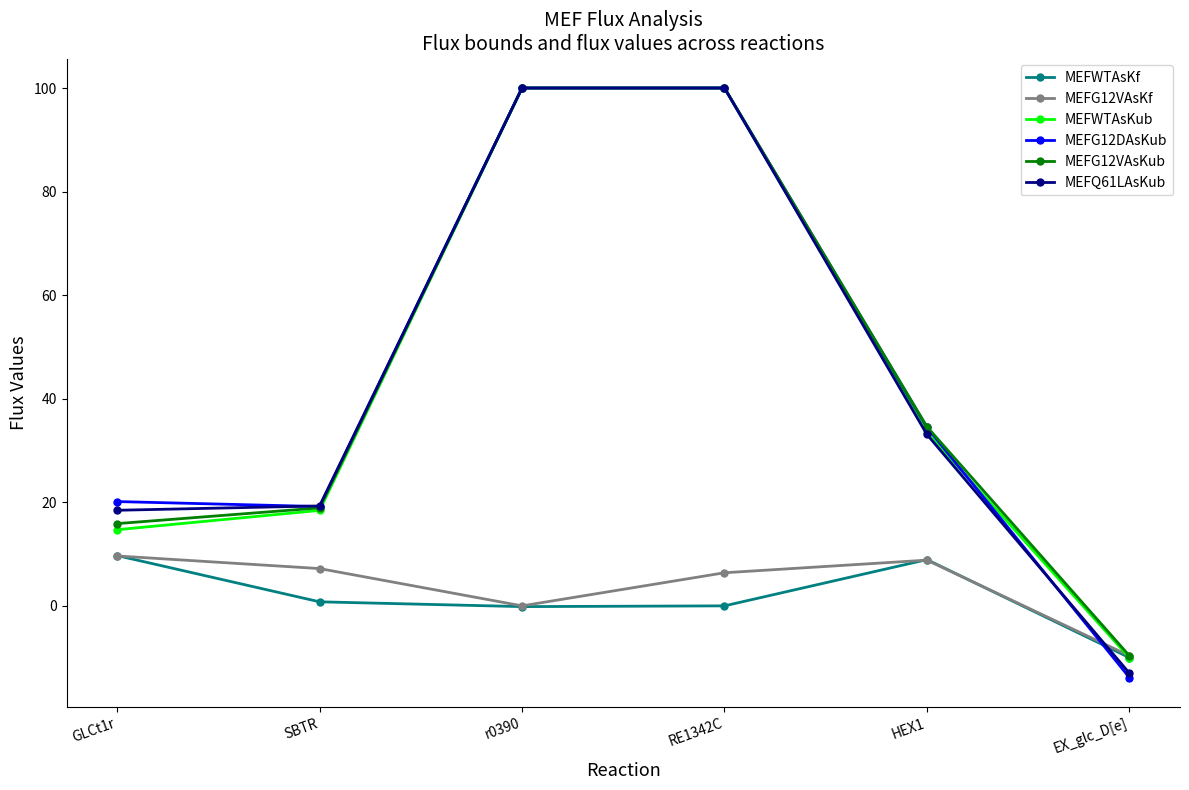

What is the minimum value shown in the chart?

-13.8